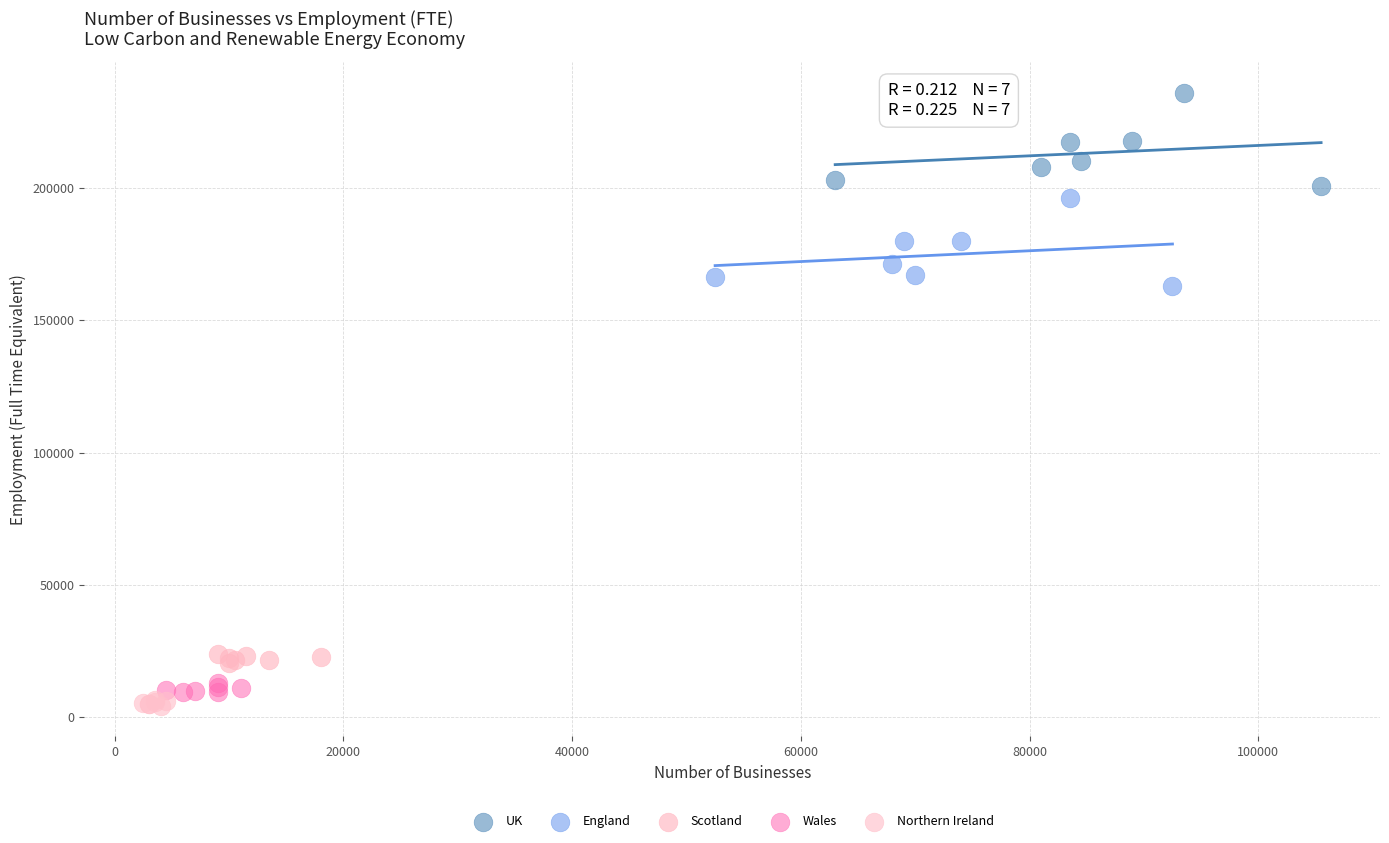

What are all the series names shown in the legend?

UK, England, Scotland, Wales, Northern Ireland